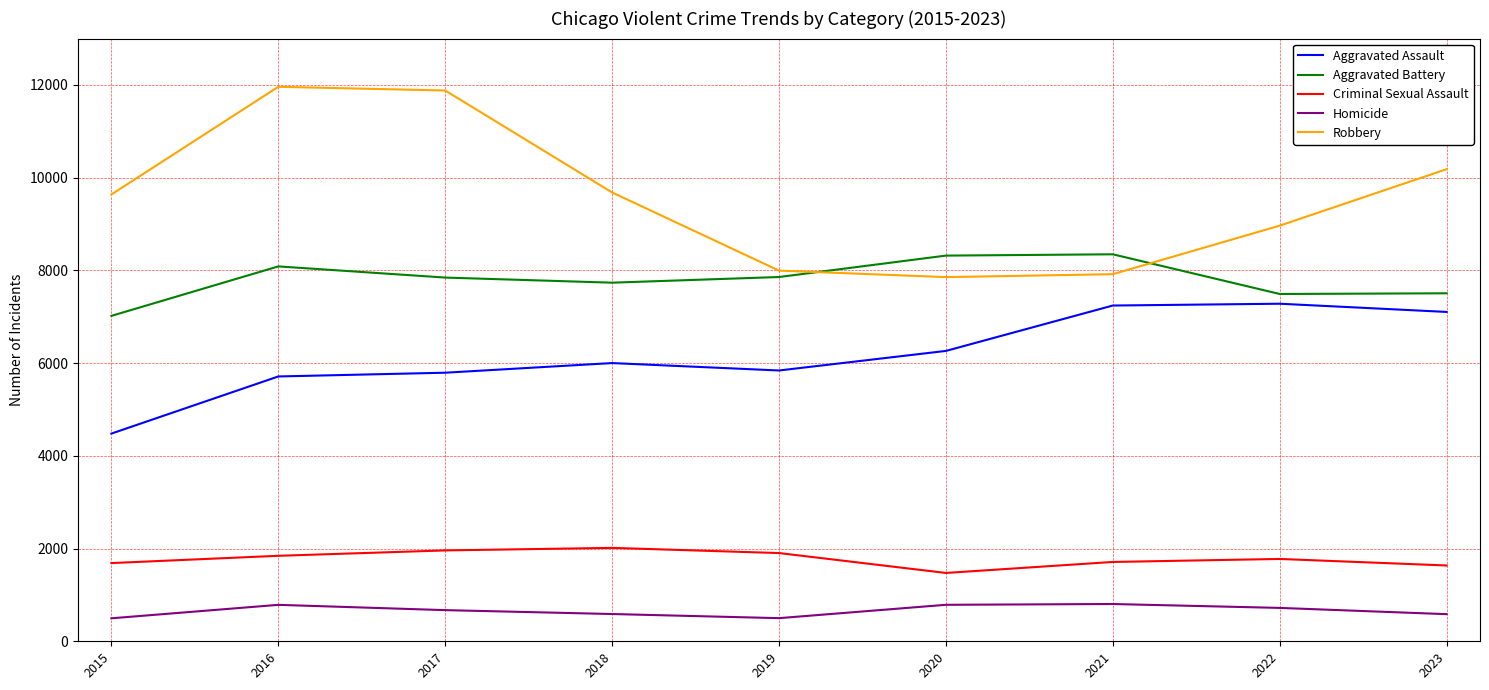

What is the difference between the Homicide values at 2021 and 2022?

84